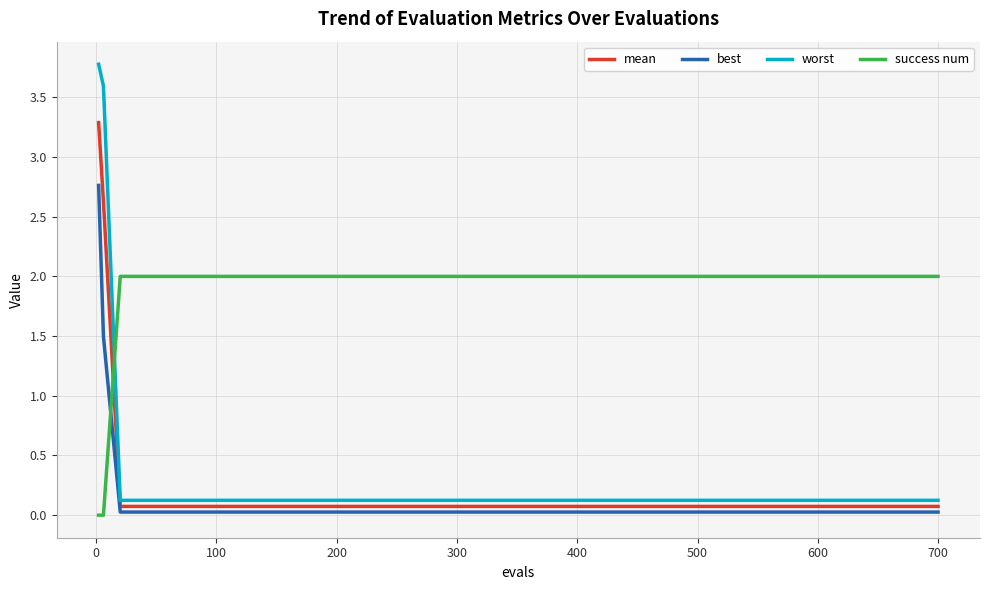

What are all the series names shown in the legend?

mean, best, worst, success num